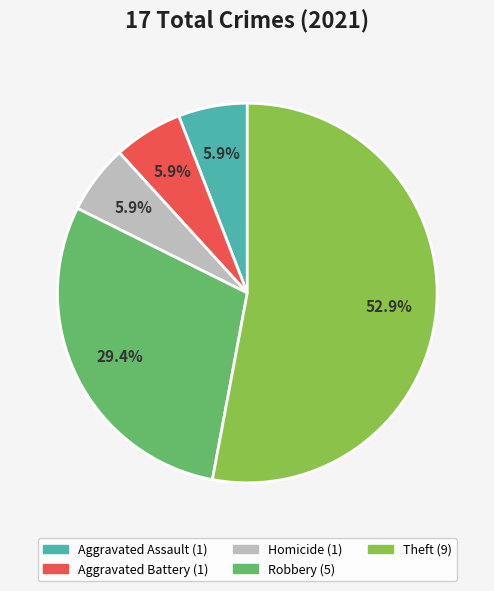

Is there a majority slice in this chart?

Yes